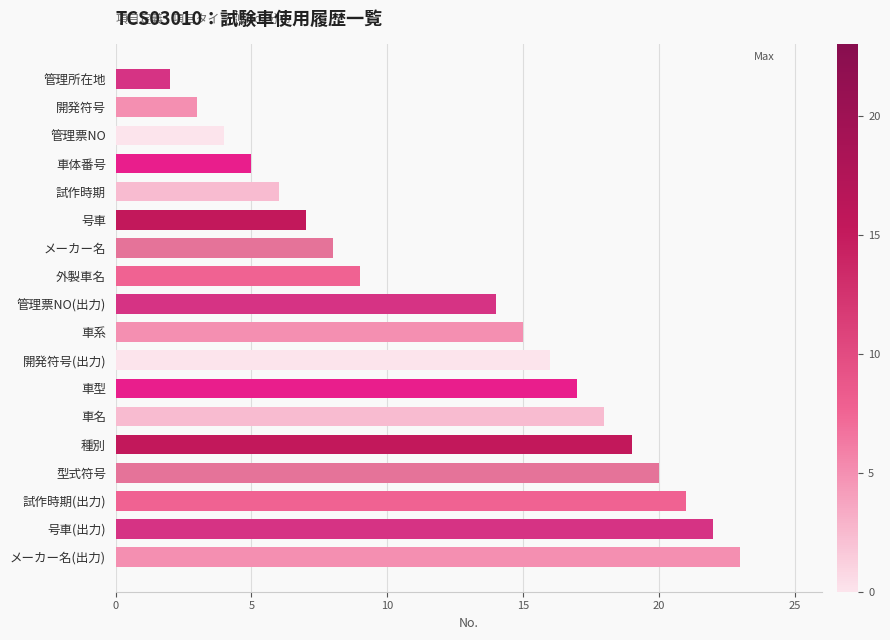

At which category does the chart reach its peak across all series?

メーカー名(出力)